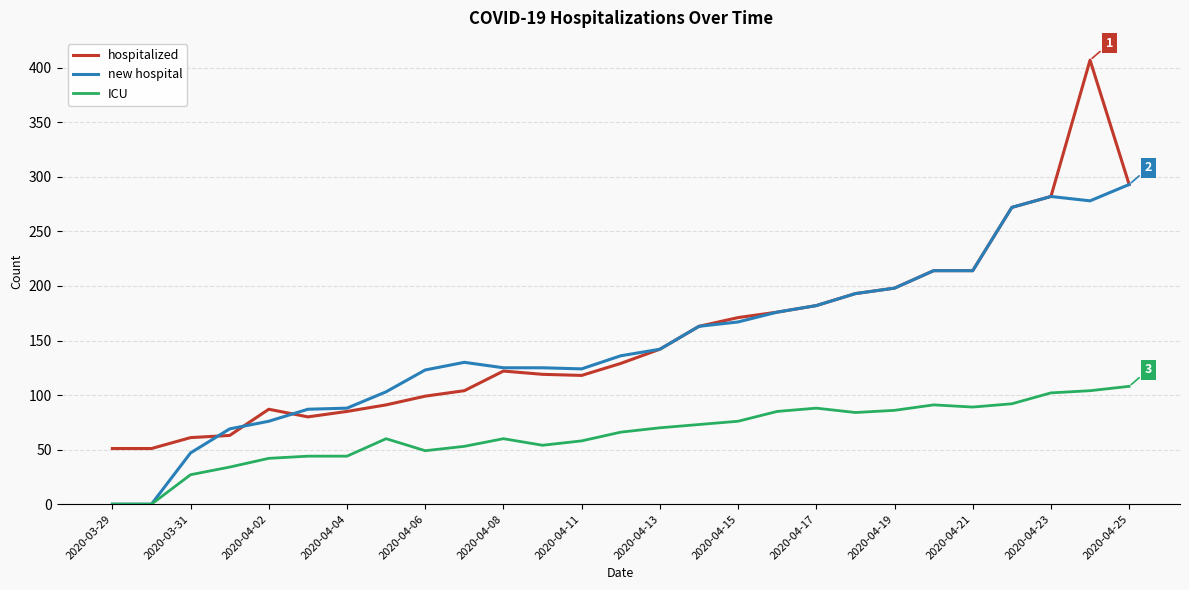

Is this an area chart (filled region under the line)?

No